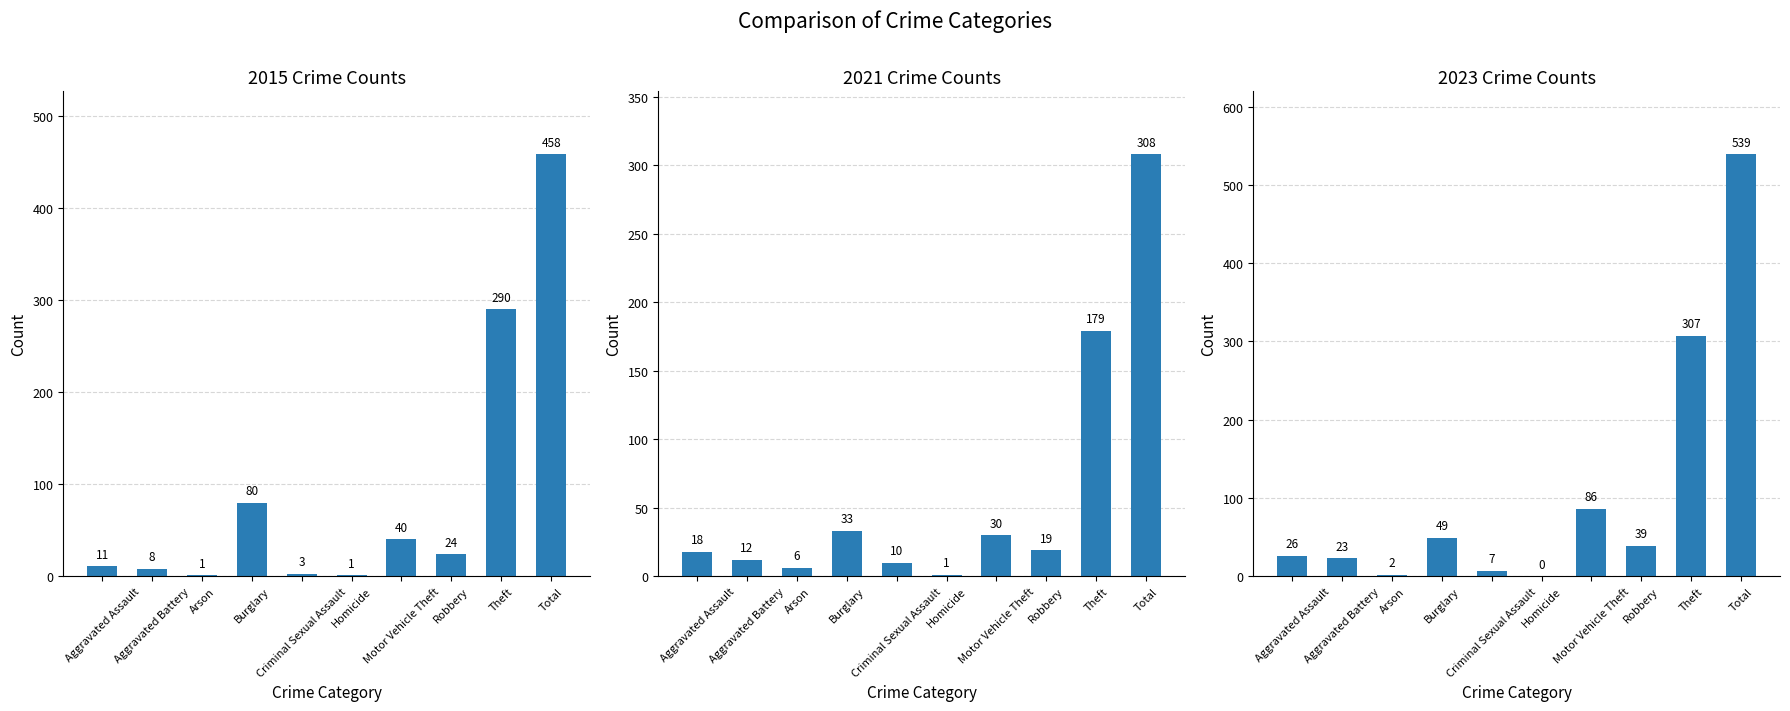

Reading left to right, what are all the values shown in this chart?

2015: 11	8	1	80	3	1	40	24	290	458
2017: 18	12	6	33	10	1	30	19	179	308
2019: 26	23	2	49	7	0	86	39	307	539